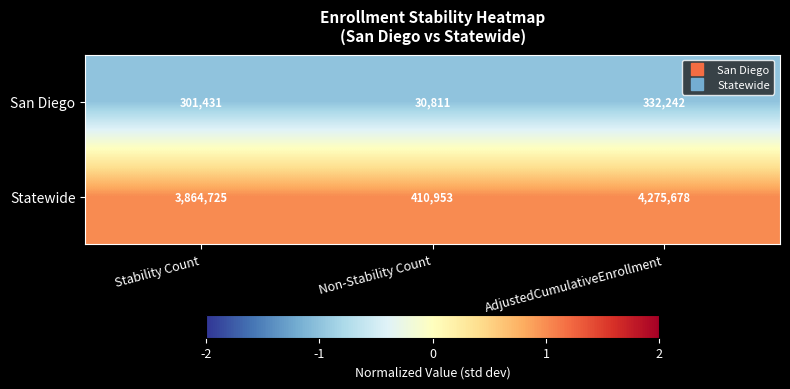

What is the spread (max minus min) of values at Non-Stability Count?

380142